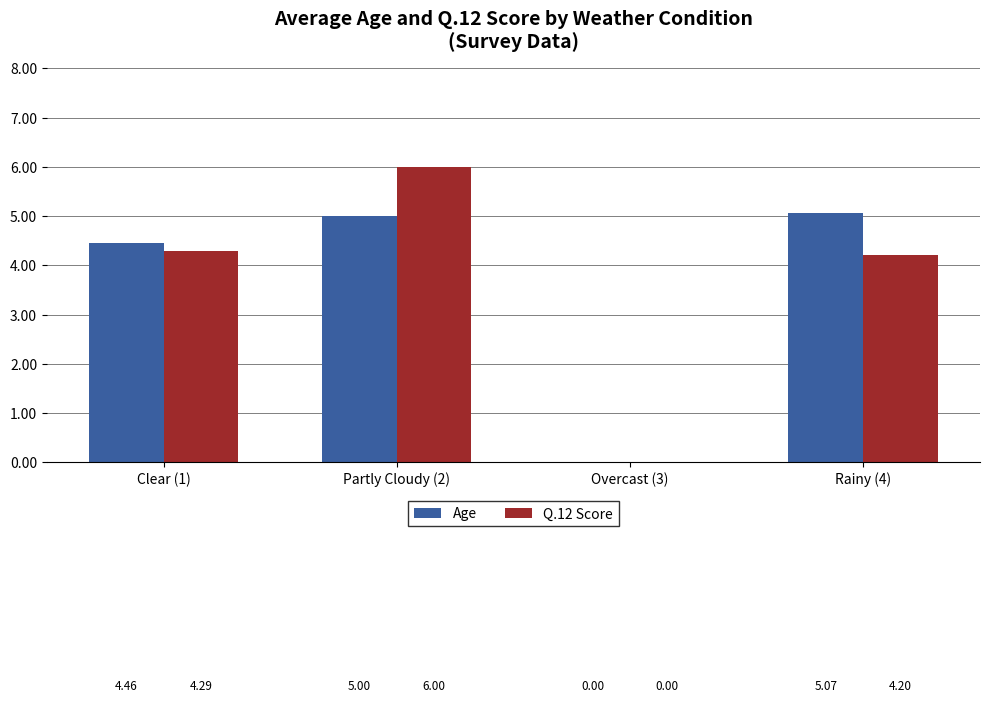

What are all the series names shown in the legend?

Age, Q.12 Score